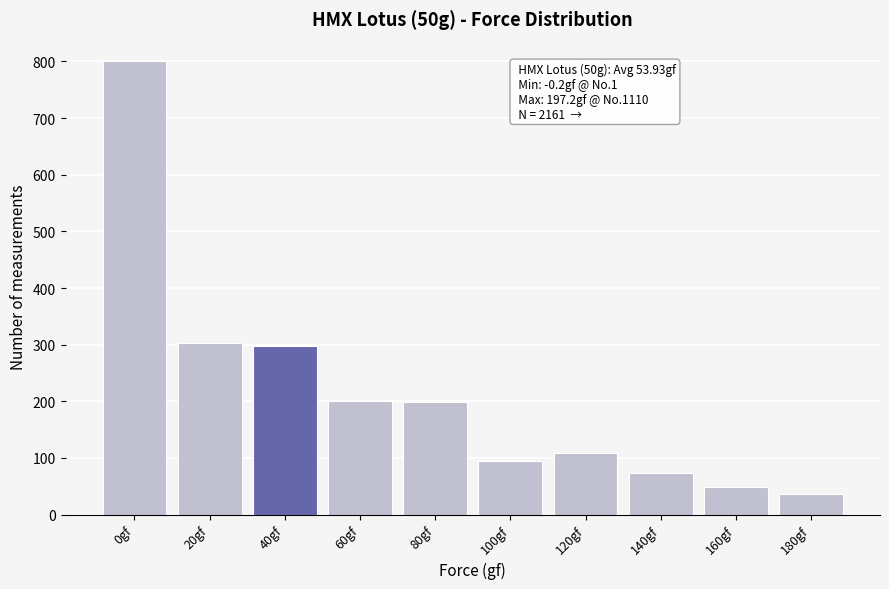

What value does the data have at 0gf?

800